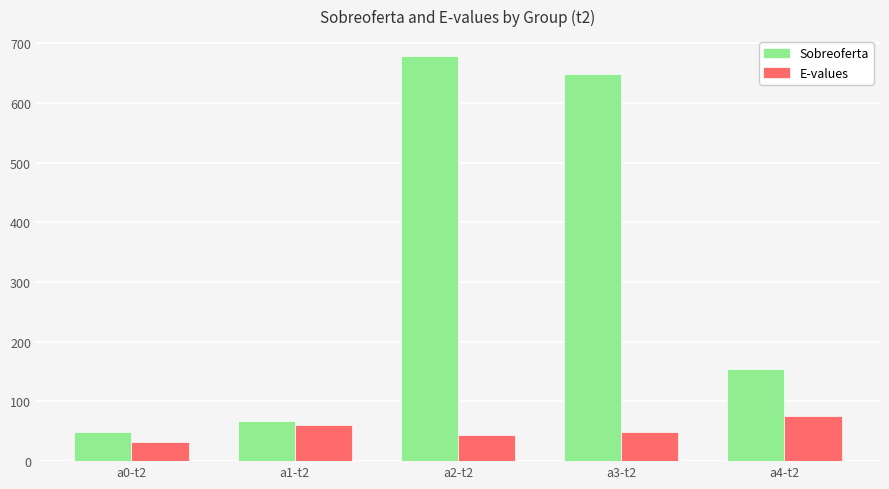

Does the chart contain stacked bars?

No